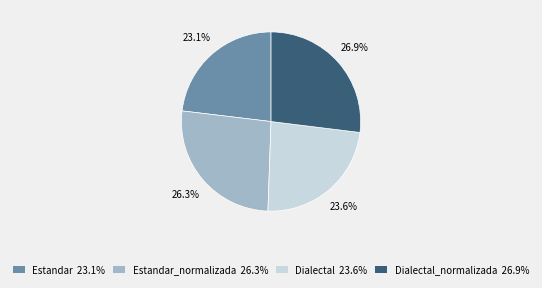

Does any single category account for the majority?

No